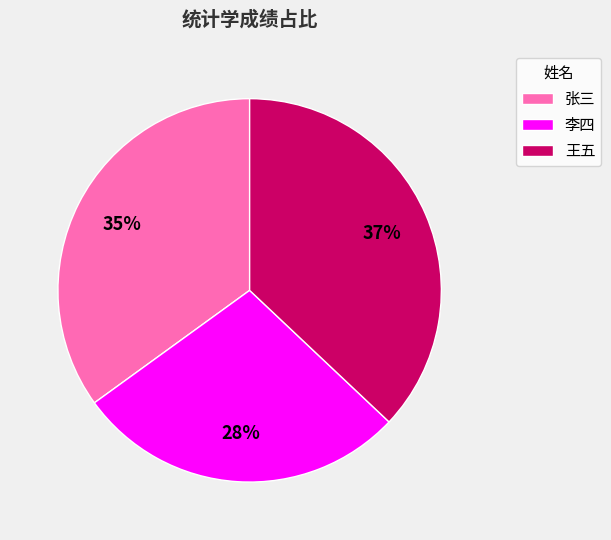

Which category has the smallest portion of the pie?

李四